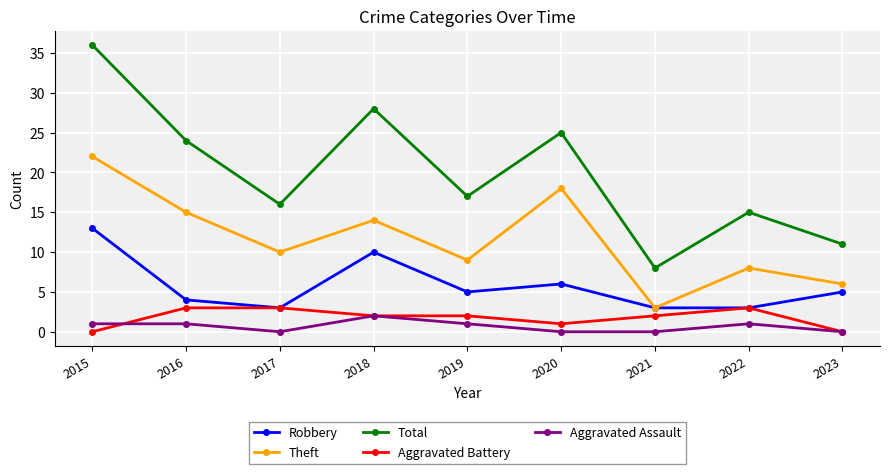

Reading left to right, what are all the values shown in this chart?

Robbery: 2015=13	2016=4	2017=3	2018=10	2019=5	2020=6	2021=3	2022=3	2023=5
Theft: 2015=22	2016=15	2017=10	2018=14	2019=9	2020=18	2021=3	2022=8	2023=6
Total: 2015=36	2016=24	2017=16	2018=28	2019=17	2020=25	2021=8	2022=15	2023=11
Aggravated Battery: 2015=0	2016=3	2017=3	2018=2	2019=2	2020=1	2021=2	2022=3	2023=0
Aggravated Assault: 2015=1	2016=1	2017=0	2018=2	2019=1	2020=0	2021=0	2022=1	2023=0